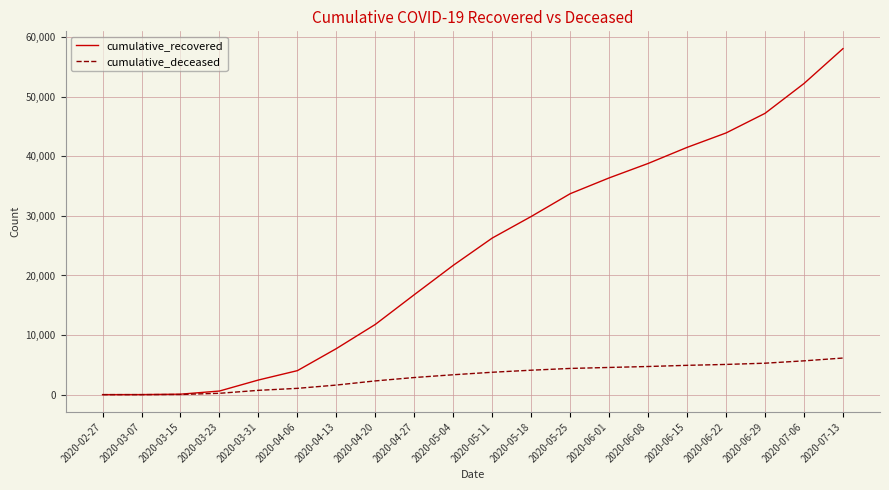

Does the chart have visible grid lines?

Yes